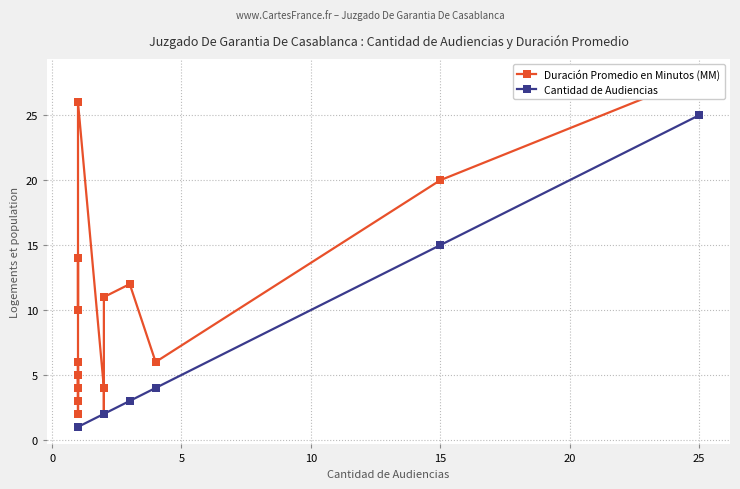

Reading left to right, list all the values displayed in this chart.

Duración Promedio en Minutos (MM): 3	2	5	4	6	3	14	10	26	4	2	11	12	6	20	28
Cantidad de Audiencias: 1	1	1	1	1	1	1	1	1	2	2	2	3	4	15	25